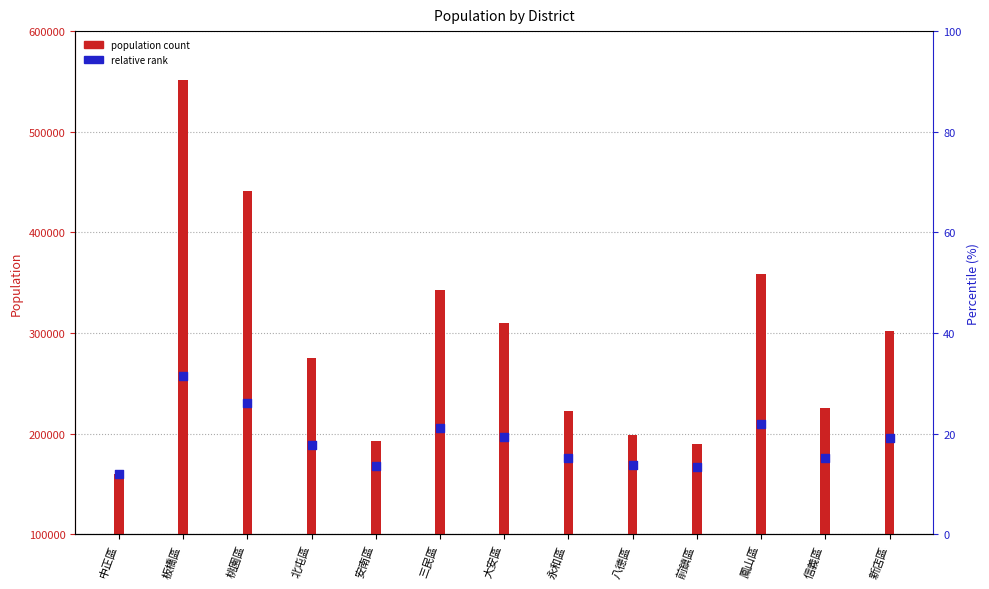

Which series reaches the minimum Y coordinate?

population count